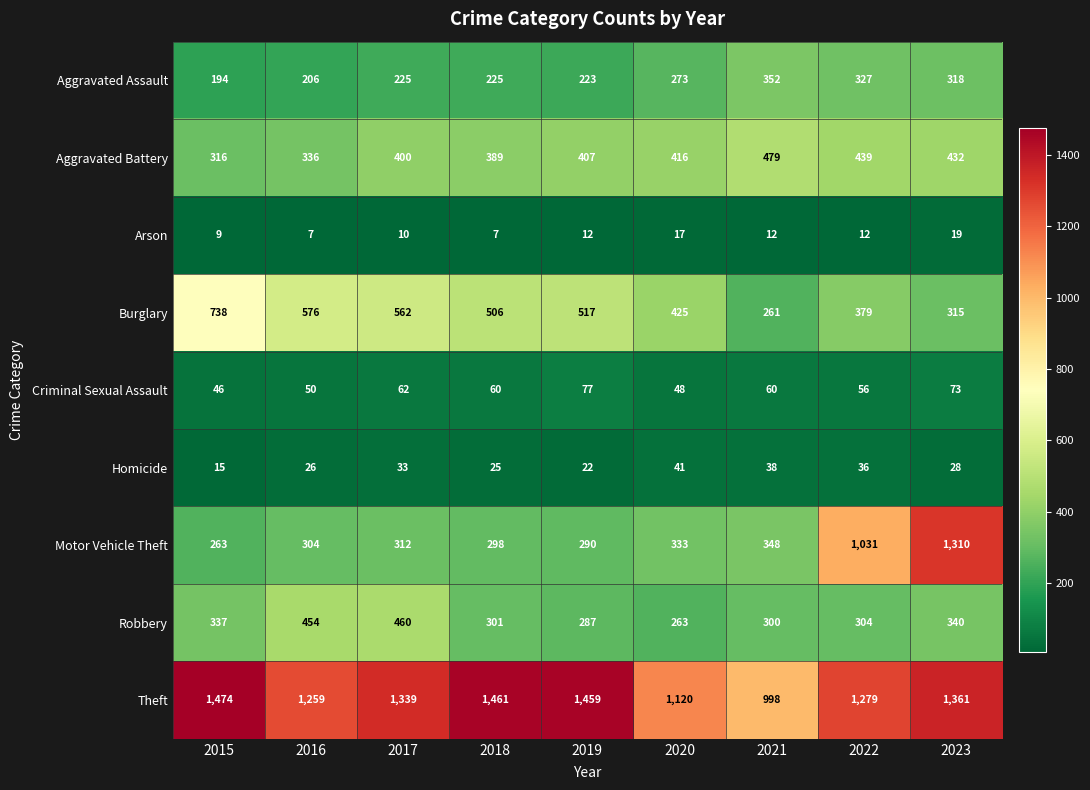

What is the difference between the second highest and second lowest values in the Homicide series?

16